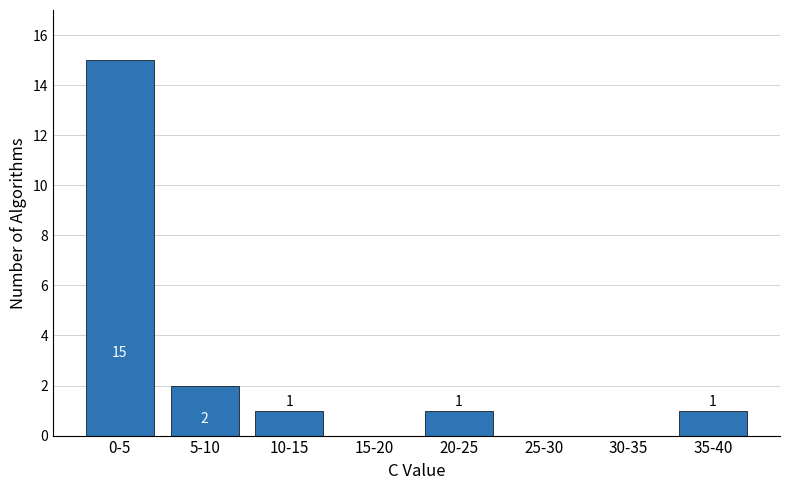

Reading left to right, transcribe all the data shown in this chart.

0-5=15	5-10=2	10-15=1	15-20=0	20-25=1	25-30=0	30-35=0	35-40=1